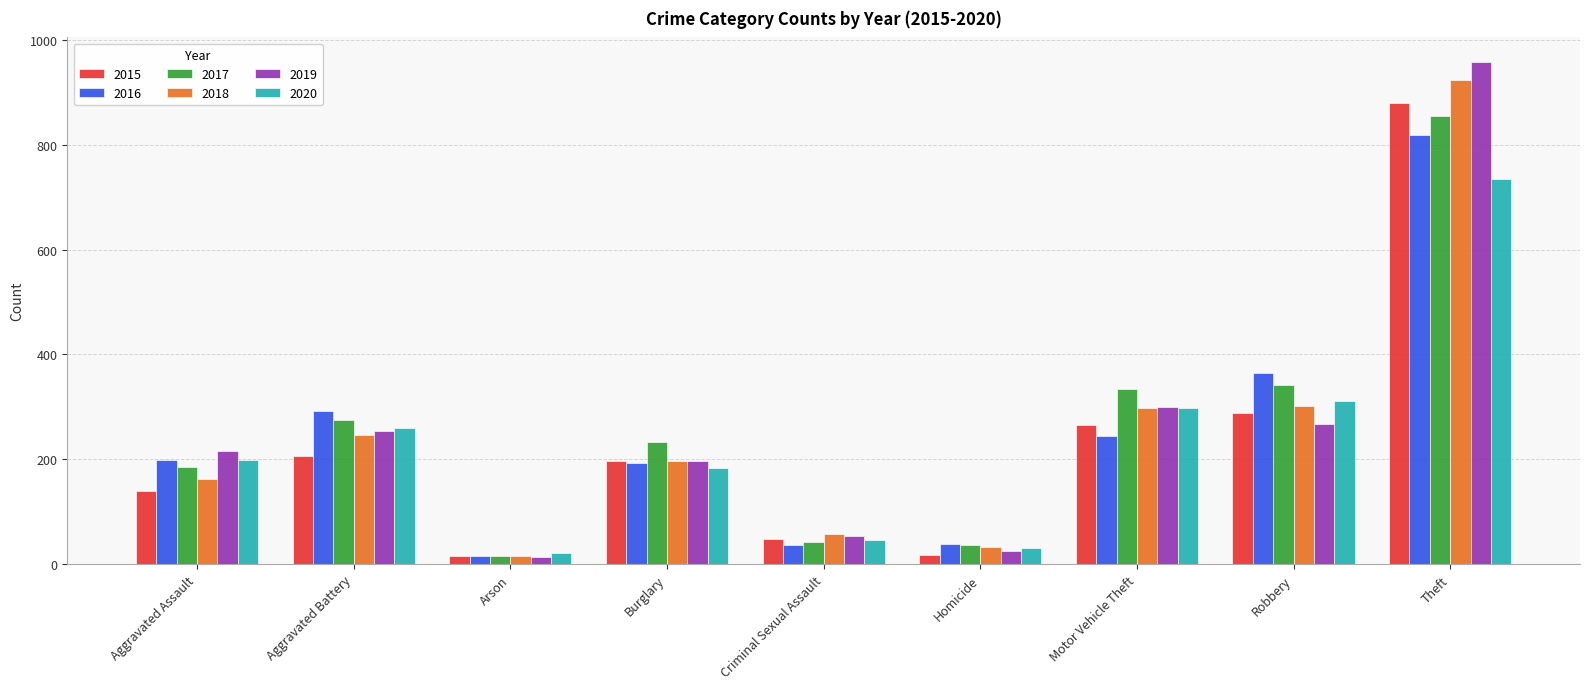

True or false: 2020 has a value of 22 at Arson.

True